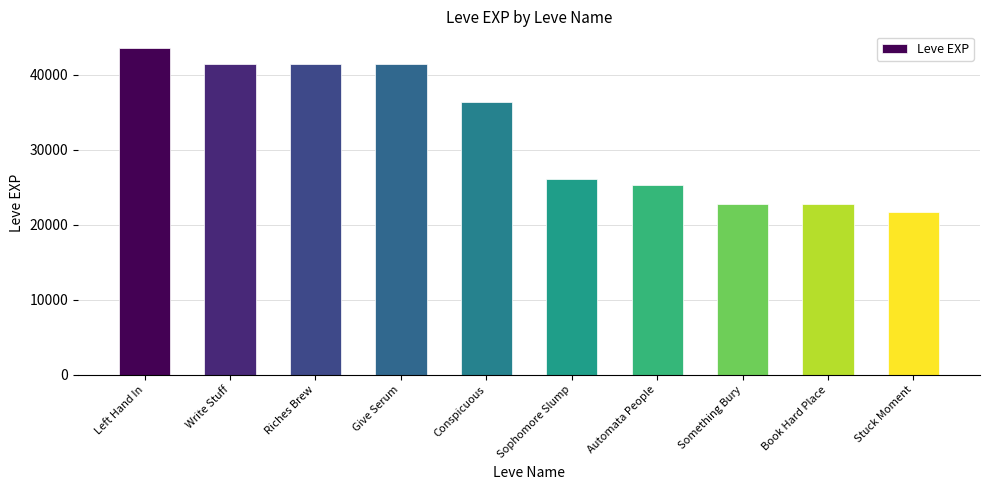

The chart shows a value of 41410 at Give Serum. True or false?

True